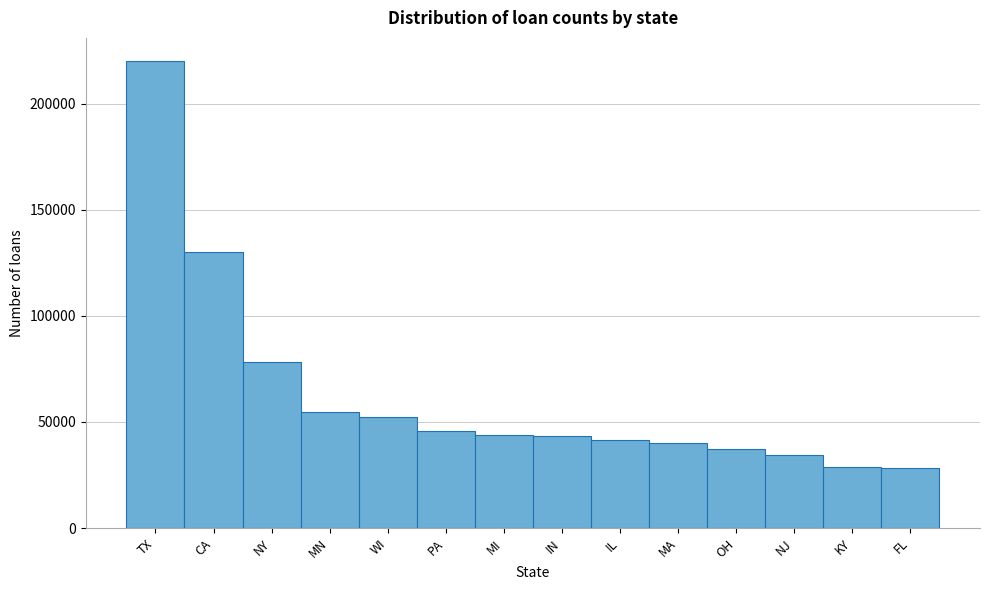

What is the greatest value displayed?

220059